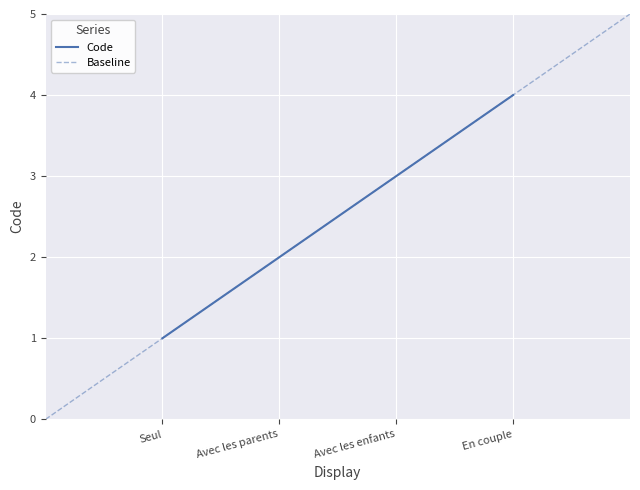

True or false: the data has more than 2 interior local peaks.

False